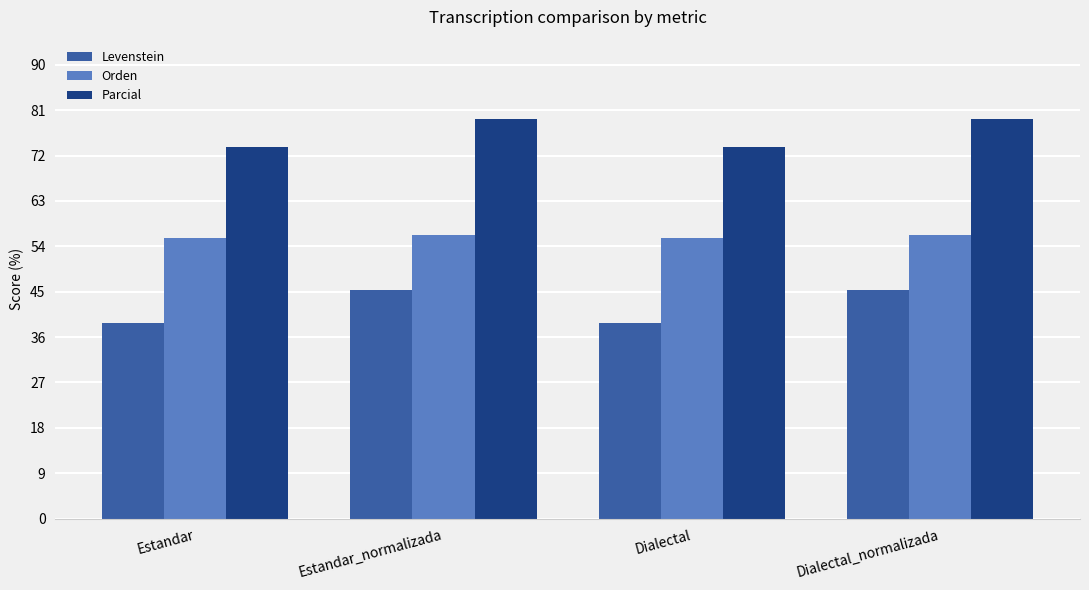

At Dialectal, list the series in order from largest to smallest.

Parcial, Orden, Levenstein